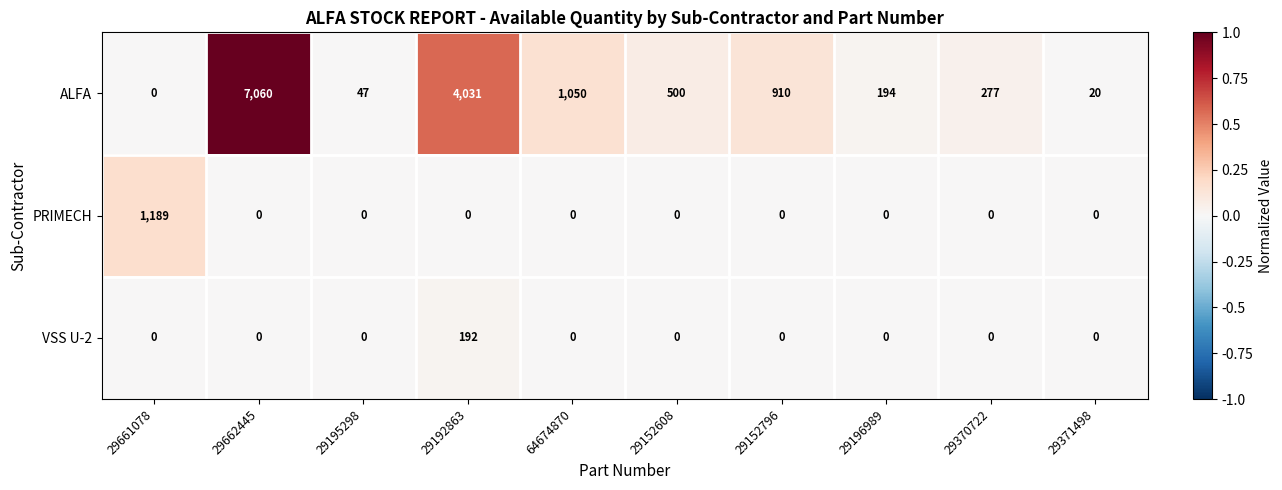

Reading right to left, what are all the values shown in this chart?

ALFA: 29371498=20	29370722=277	29196989=194	29152796=910	29152608=500	64674870=1050	29192863=4031	29195298=47	29662445=7060	29661078=0
PRIMECH: 29371498=0	29370722=0	29196989=0	29152796=0	29152608=0	64674870=0	29192863=0	29195298=0	29662445=0	29661078=1189
VSS U-2: 29371498=0	29370722=0	29196989=0	29152796=0	29152608=0	64674870=0	29192863=192	29195298=0	29662445=0	29661078=0